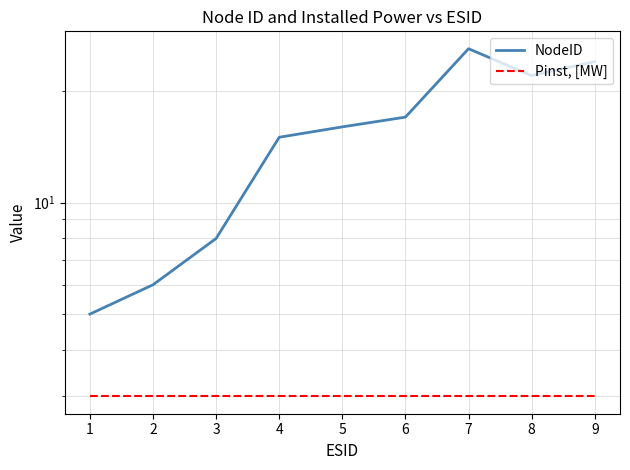

Reading right to left, extract all data points from this chart.

NodeID: 9=24	8=22	7=26	6=17	5=16	4=15	3=8	2=6	1=5
Pinst, [MW]: 9=3	8=3	7=3	6=3	5=3	4=3	3=3	2=3	1=3